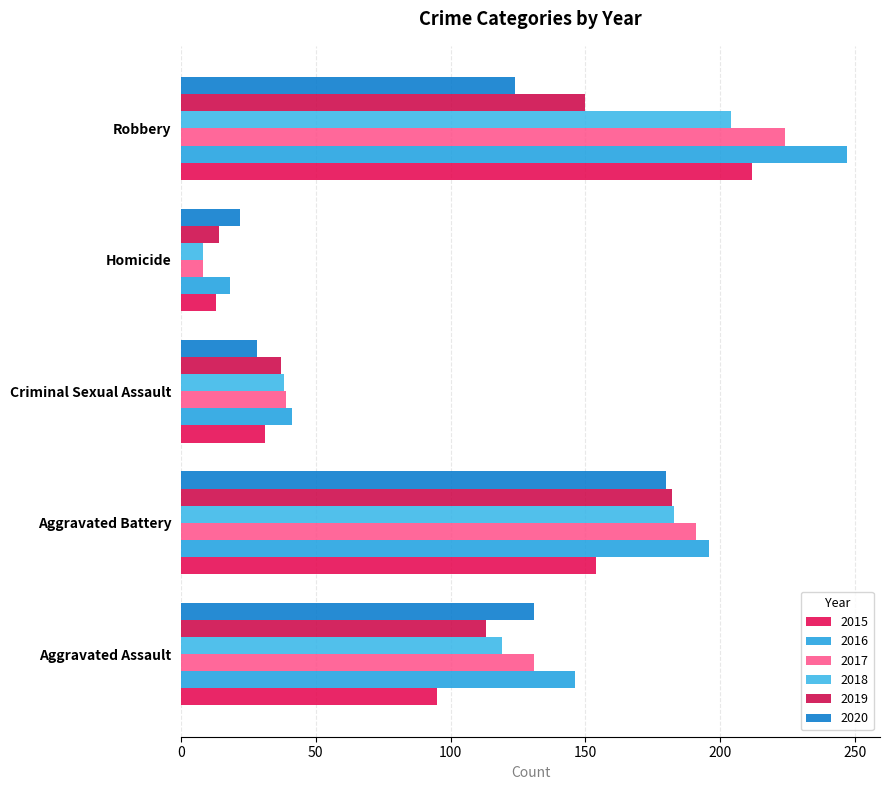

How many data points in 2019 are less than 113?

2